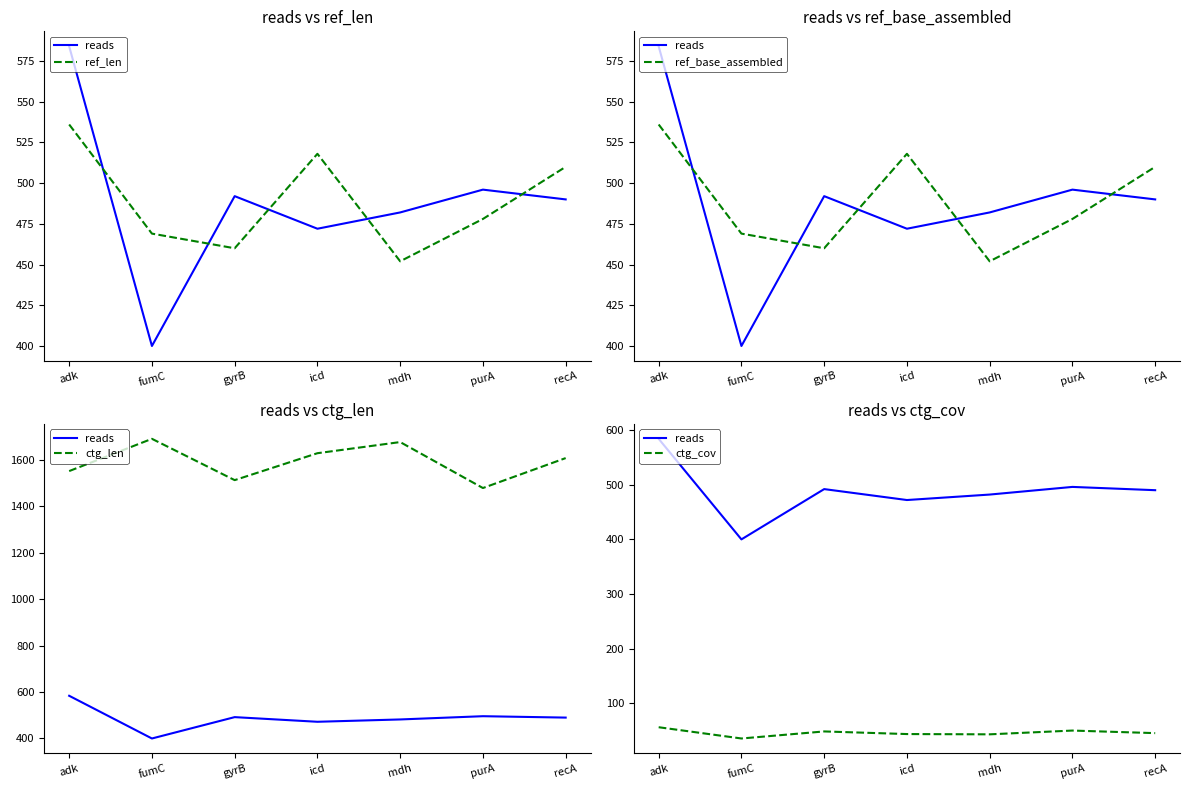

Where is reads nearest to the value 492?

gyrB